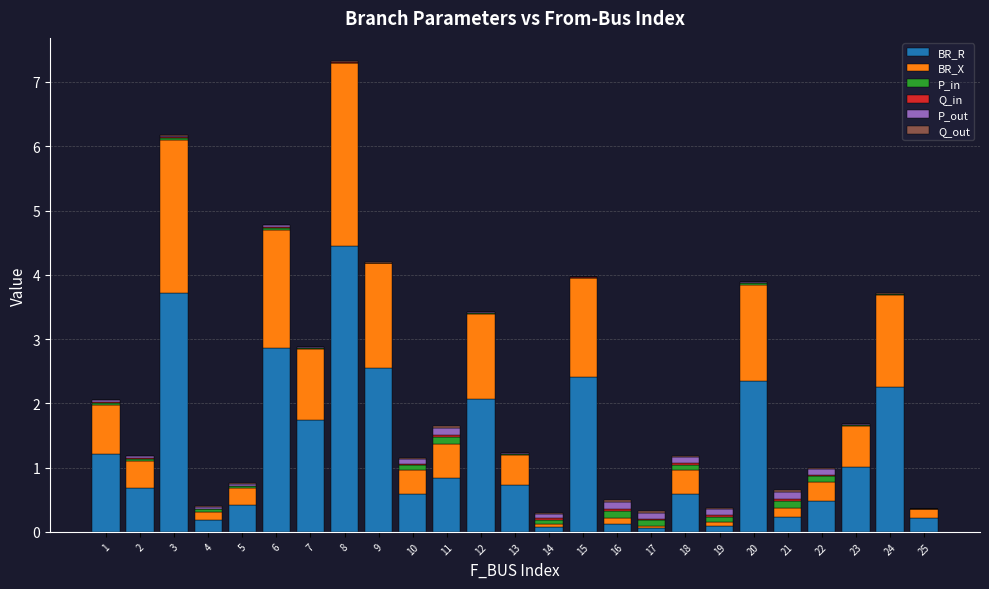

At which category is the sum across all series the highest?

8